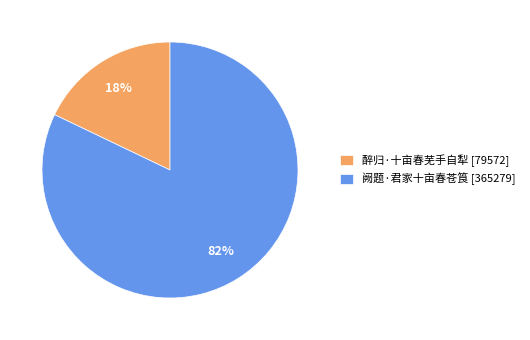

Which category has the biggest portion of the pie?

阙题·君家十亩春苍筤